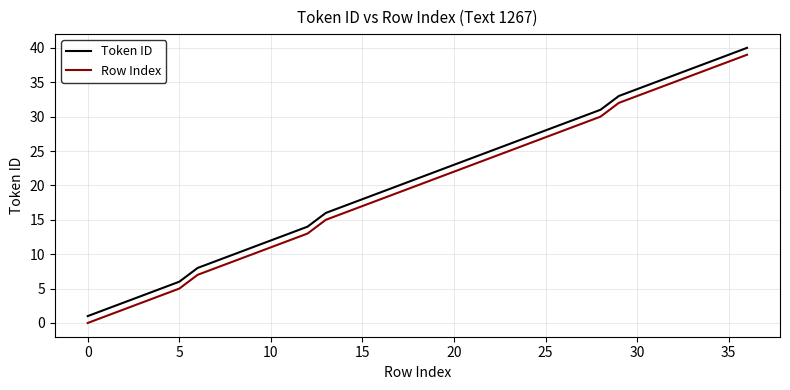

True or false: Token ID has more than 0 interior local peaks.

False